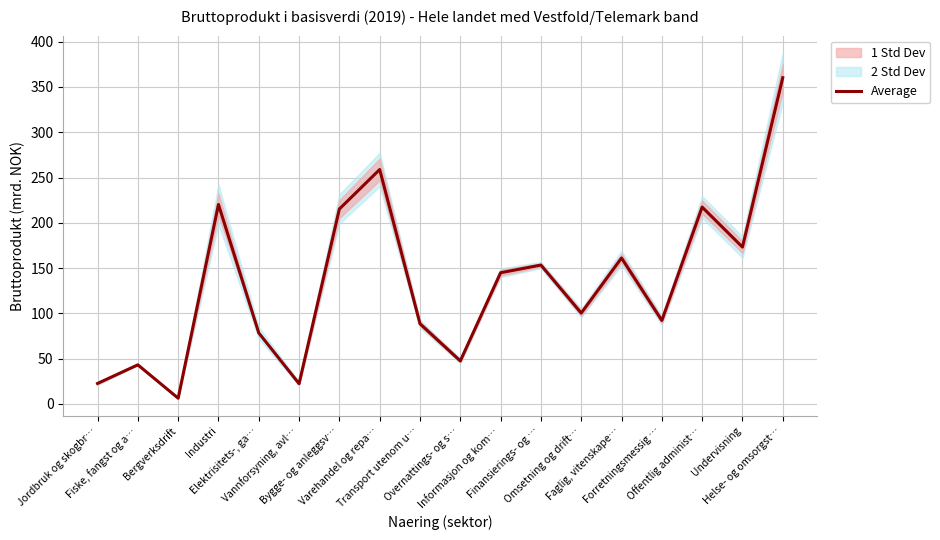

True or false: there are more than 1 points higher than both neighbors.

True